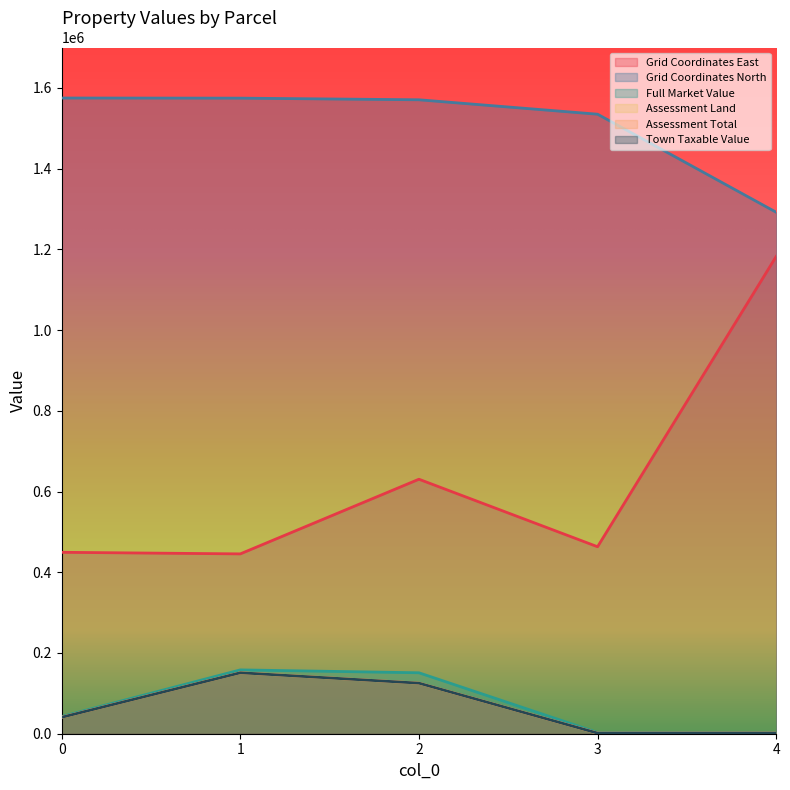

The value of Assessment Land at 1 is 199673. True or false?

False